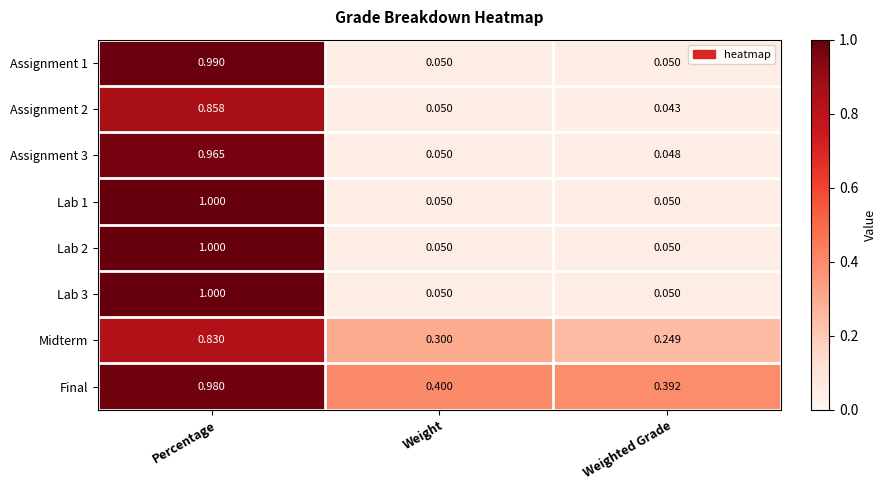

Count the number of data series in this chart.

8